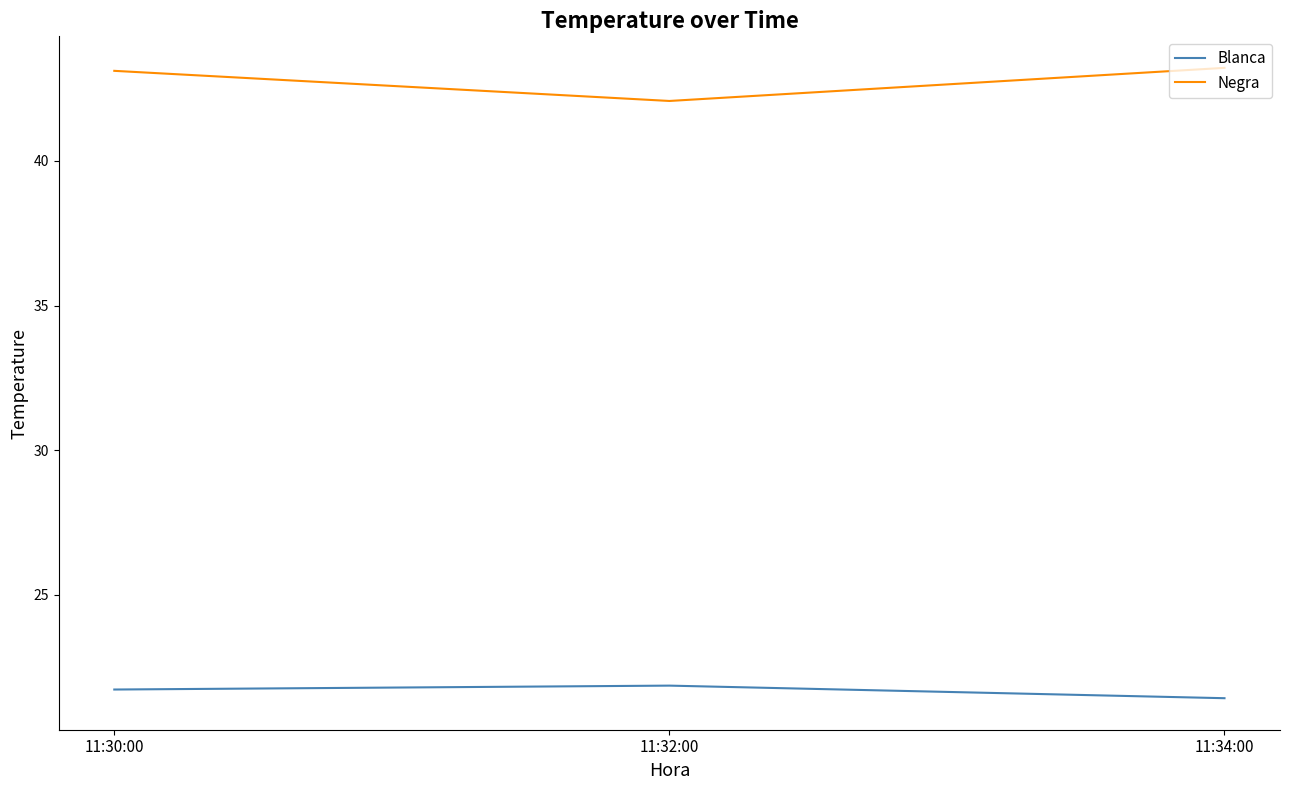

Is the value of Negra at 11:34:00 greater than the value of Blanca at 11:32:00?

Yes